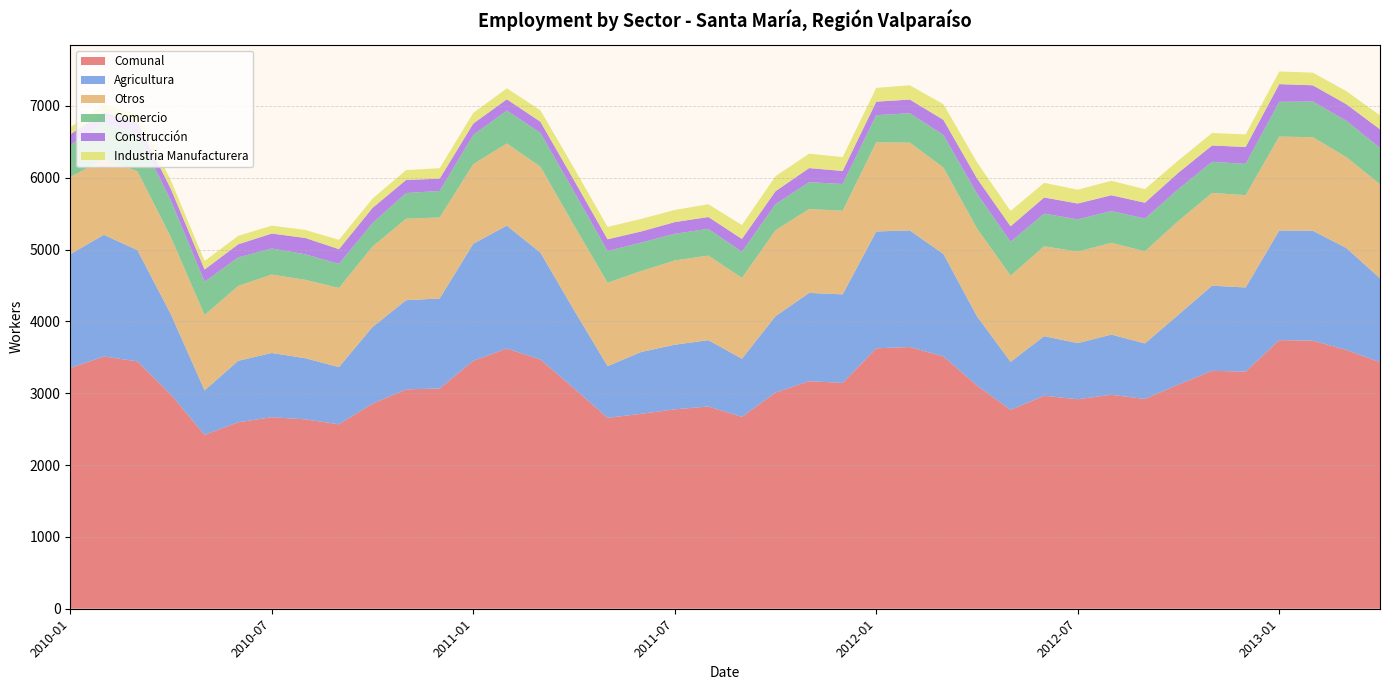

Reading left to right, extract all data points from this chart.

Comunal: 2010-01=3352	2010-02=3511	2010-03=3444	2010-04=2980	2010-05=2421	2010-06=2596	2010-07=2667	2010-08=2637	2010-09=2568	2010-10=2855	2010-11=3054	2010-12=3067	2011-01=3452	2011-02=3623	2011-03=3470	2011-04=3068	2011-05=2658	2011-06=2714	2011-07=2776	2011-08=2816	2011-09=2671	2011-10=3011	2011-11=3168	2011-12=3144	2012-01=3626	2012-02=3644	2012-03=3512	2012-04=3108	2012-05=2769	2012-06=2965	2012-07=2917	2012-08=2979	2012-09=2921	2012-10=3122	2012-11=3312	2012-12=3302	2013-01=3740	2013-02=3732	2013-03=3603	2013-04=3434
Agricultura: 2010-01=1584	2010-02=1695	2010-03=1549	2010-04=1115	2010-05=619	2010-06=856	2010-07=894	2010-08=851	2010-09=796	2010-10=1068	2010-11=1242	2010-12=1253	2011-01=1630	2011-02=1711	2011-03=1488	2011-04=1090	2011-05=720	2011-06=861	2011-07=900	2011-08=923	2011-09=810	2011-10=1062	2011-11=1229	2011-12=1233	2012-01=1627	2012-02=1623	2012-03=1427	2012-04=964	2012-05=668	2012-06=830	2012-07=781	2012-08=838	2012-09=773	2012-10=973	2012-11=1186	2012-12=1171	2013-01=1526	2013-02=1531	2013-03=1418	2013-04=1167
Otros: 2010-01=1075	2010-02=1051	2010-03=1098	2010-04=1073	2010-05=1049	2010-06=1042	2010-07=1092	2010-08=1091	2010-09=1102	2010-10=1119	2010-11=1134	2010-12=1128	2011-01=1107	2011-02=1144	2011-03=1196	2011-04=1180	2011-05=1160	2011-06=1127	2011-07=1173	2011-08=1178	2011-09=1125	2011-10=1196	2011-11=1168	2011-12=1164	2012-01=1241	2012-02=1222	2012-03=1203	2012-04=1223	2012-05=1200	2012-06=1251	2012-07=1274	2012-08=1277	2012-09=1282	2012-10=1306	2012-11=1291	2012-12=1286	2013-01=1308	2013-02=1302	2013-03=1266	2013-04=1309
Comercio: 2010-01=444	2010-02=504	2010-03=531	2010-04=511	2010-05=464	2010-06=397	2010-07=363	2010-08=356	2010-09=335	2010-10=327	2010-11=358	2010-12=369	2011-01=407	2011-02=458	2011-03=472	2011-04=469	2011-05=442	2011-06=396	2011-07=372	2011-08=372	2011-09=363	2011-10=364	2011-11=374	2011-12=373	2012-01=378	2012-02=410	2012-03=454	2012-04=486	2012-05=472	2012-06=455	2012-07=450	2012-08=443	2012-09=456	2012-10=443	2012-11=434	2012-12=435	2013-01=484	2013-02=497	2013-03=506	2013-04=506
Construcción: 2010-01=150	2010-02=152	2010-03=156	2010-04=161	2010-05=170	2010-06=183	2010-07=208	2010-08=227	2010-09=205	2010-10=212	2010-11=182	2010-12=171	2011-01=159	2011-02=157	2011-03=154	2011-04=159	2011-05=164	2011-06=155	2011-07=162	2011-08=165	2011-09=180	2011-10=180	2011-11=196	2011-12=181	2012-01=188	2012-02=190	2012-03=211	2012-04=210	2012-05=216	2012-06=225	2012-07=220	2012-08=220	2012-09=221	2012-10=228	2012-11=227	2012-12=235	2013-01=246	2013-02=226	2013-03=231	2013-04=259
Industria Manufacturera: 2010-01=99	2010-02=109	2010-03=110	2010-04=120	2010-05=119	2010-06=118	2010-07=110	2010-08=112	2010-09=130	2010-10=129	2010-11=138	2010-12=146	2011-01=149	2011-02=153	2011-03=160	2011-04=170	2011-05=172	2011-06=175	2011-07=169	2011-08=178	2011-09=193	2011-10=209	2011-11=201	2011-12=193	2012-01=192	2012-02=199	2012-03=217	2012-04=225	2012-05=213	2012-06=204	2012-07=192	2012-08=201	2012-09=189	2012-10=172	2012-11=174	2012-12=175	2013-01=176	2013-02=176	2013-03=182	2013-04=193